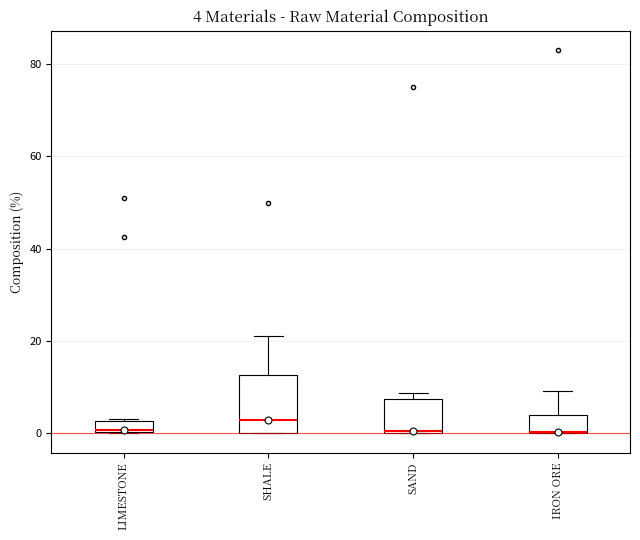

Which box is the tallest, from its lower edge to its upper edge?

SHALE